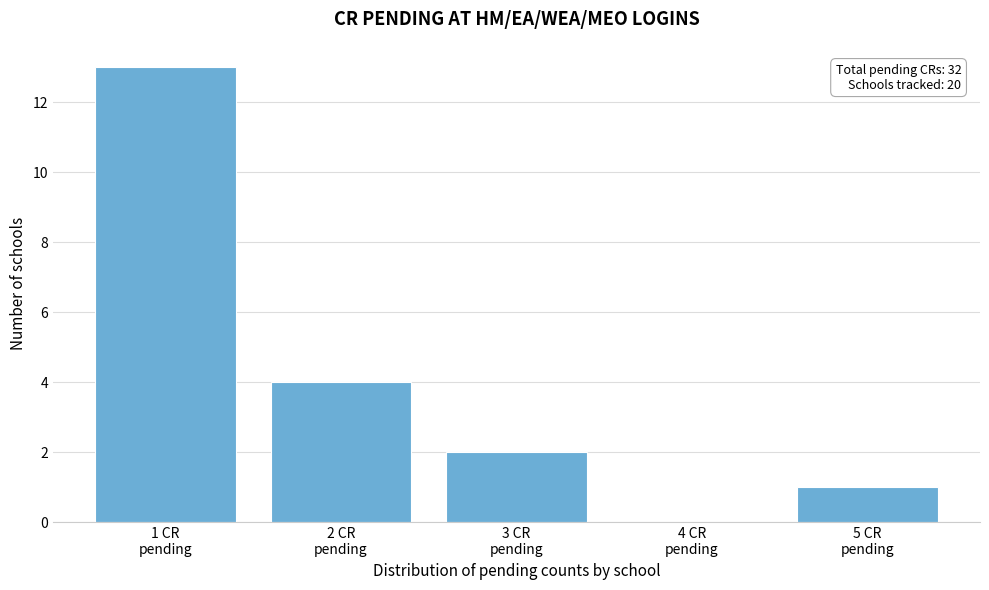

What is the maximum value shown in the chart?

13